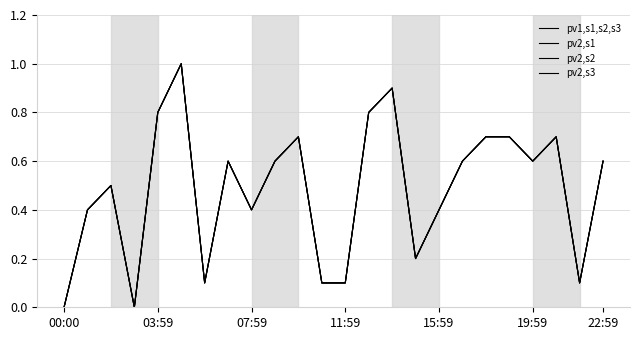

Does the chart have visible grid lines?

Yes